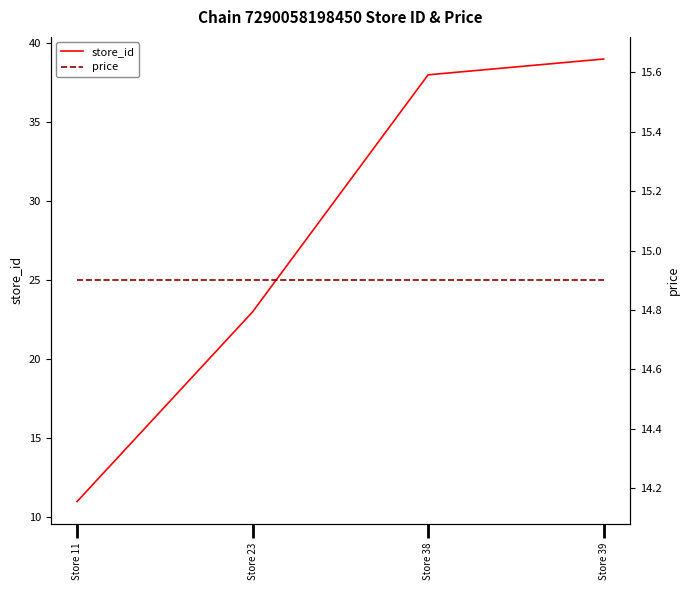

At how many categories does at least one series exceed 38?

1